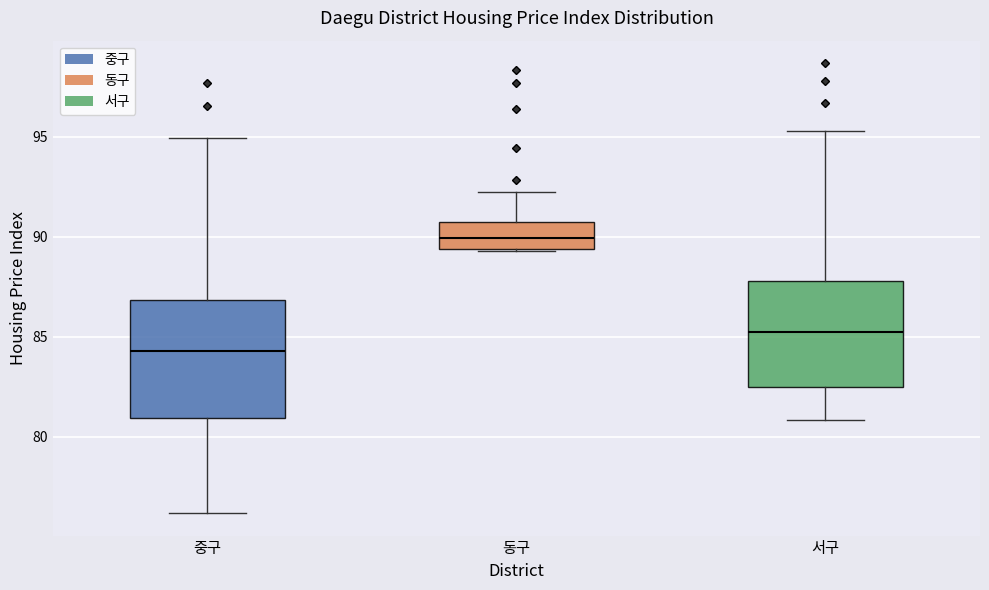

Comparing the boxes themselves (not the whiskers), which one is the tallest?

중구